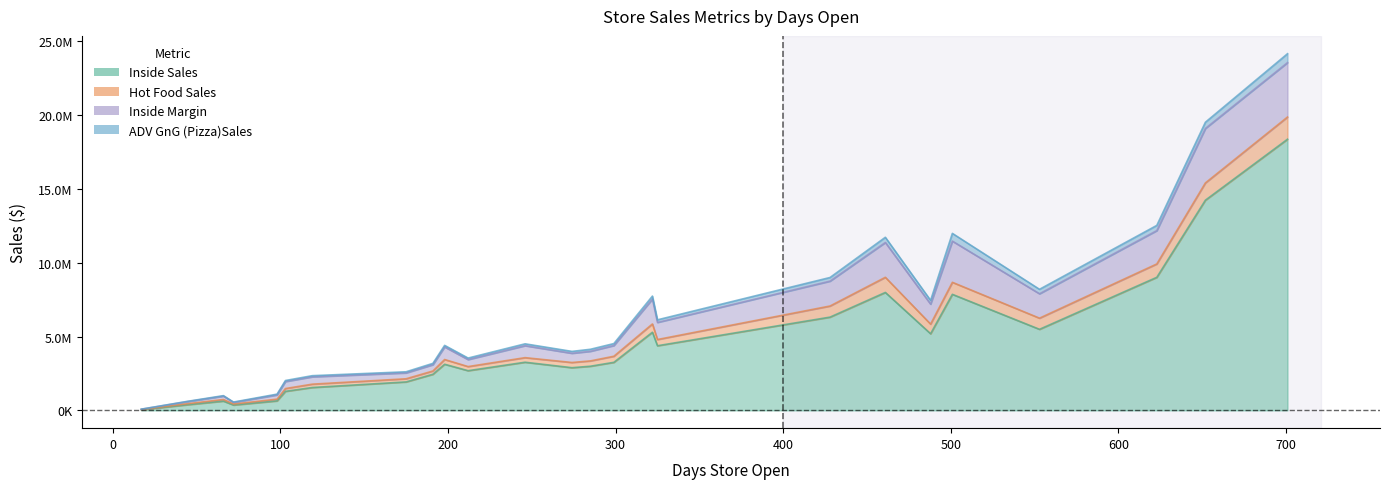

What is the minimum value shown in the chart?

6983